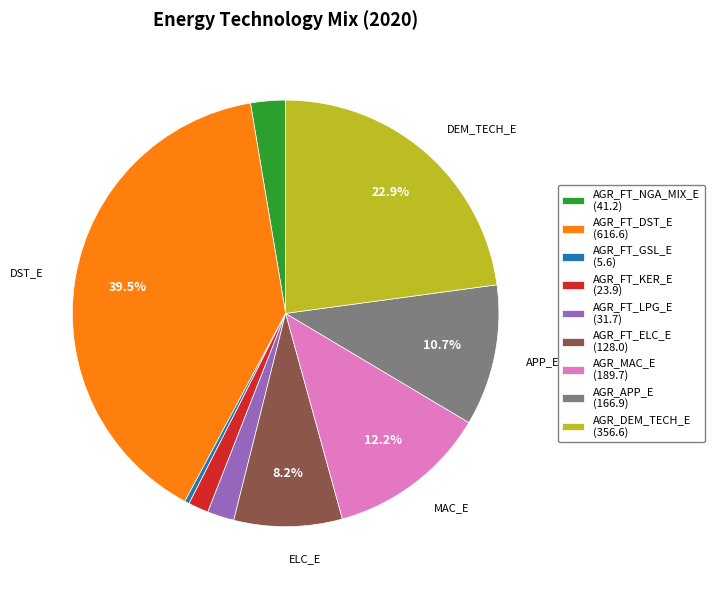

True or false: AGR_MAC_E accounts for 20% of the total.

False